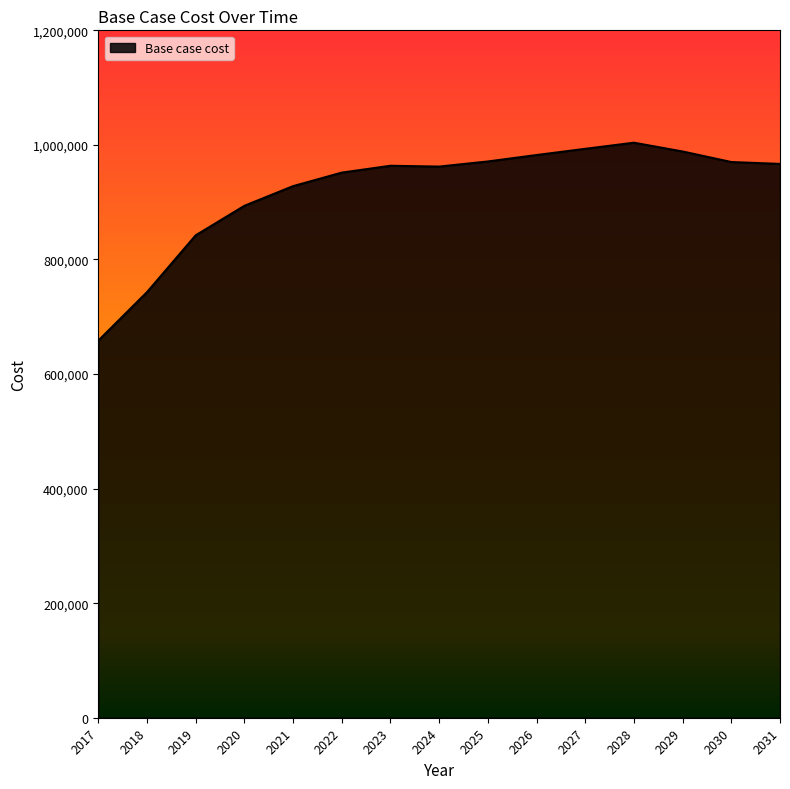

What is the greatest value displayed?

1003833.6